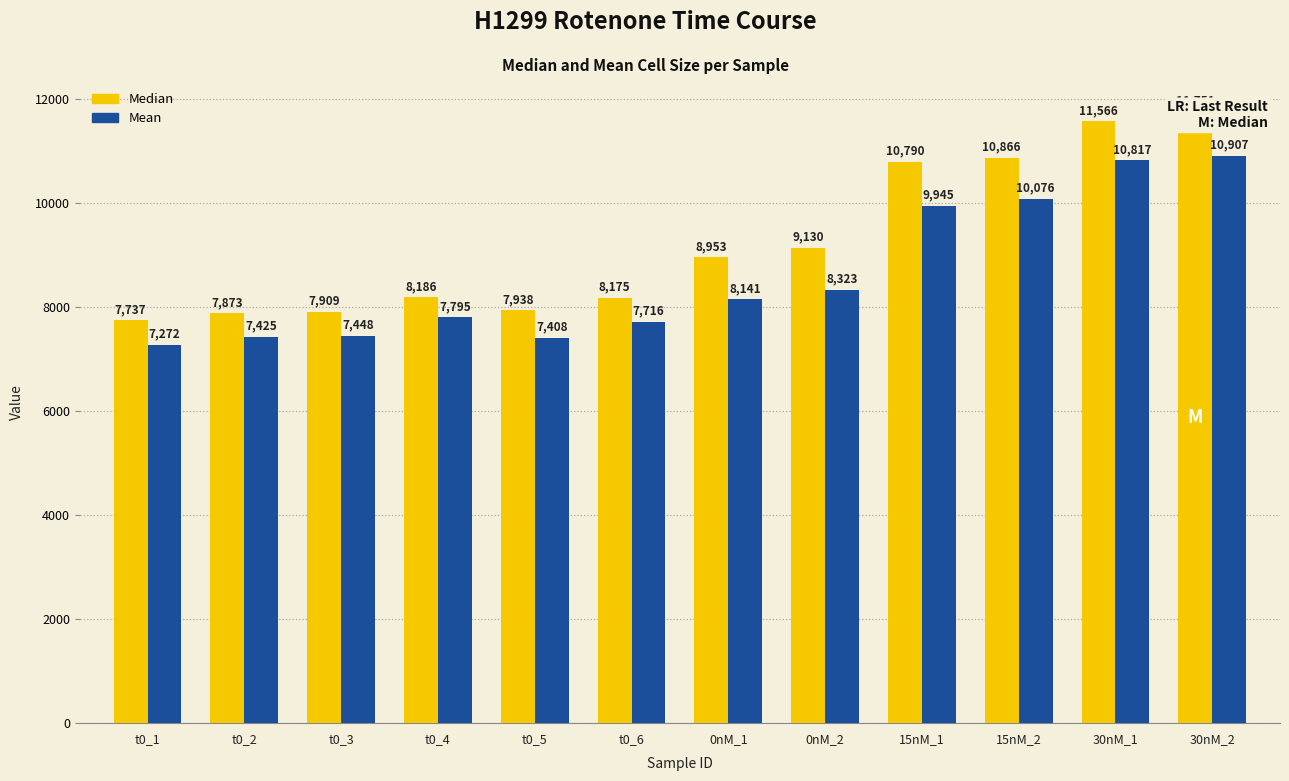

Which label corresponds to the largest value in the chart?

30nM_2